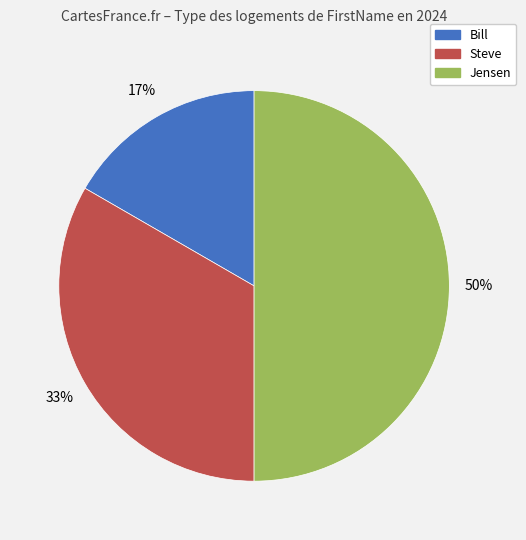

Rank the categories by value from lowest to highest.

Bill, Steve, Jensen